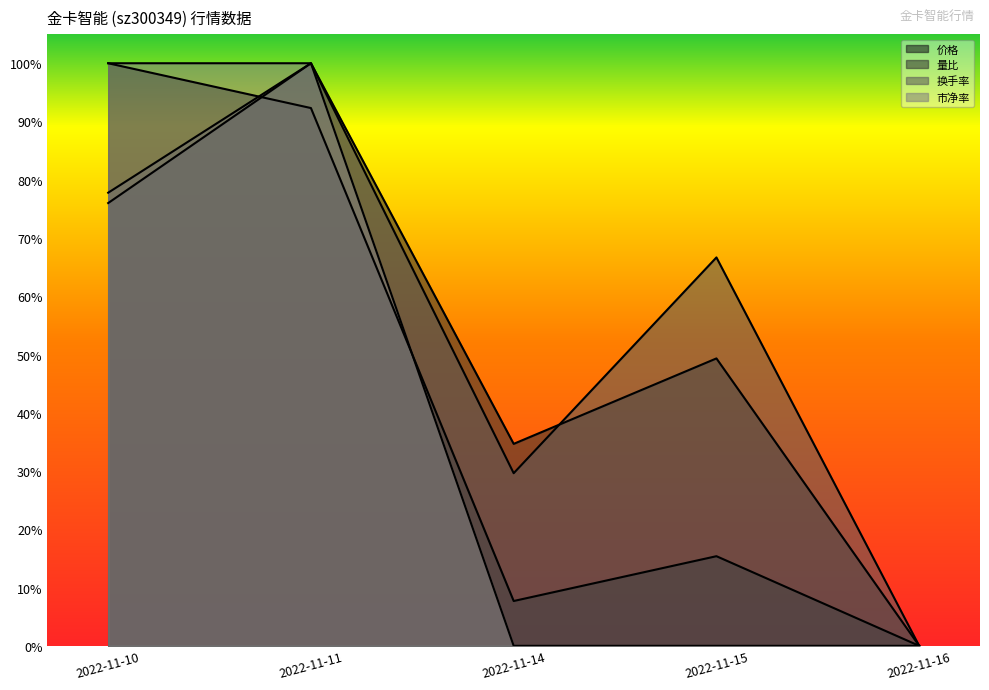

What are all the series names shown in the legend?

价格, 量比, 换手率, 市净率